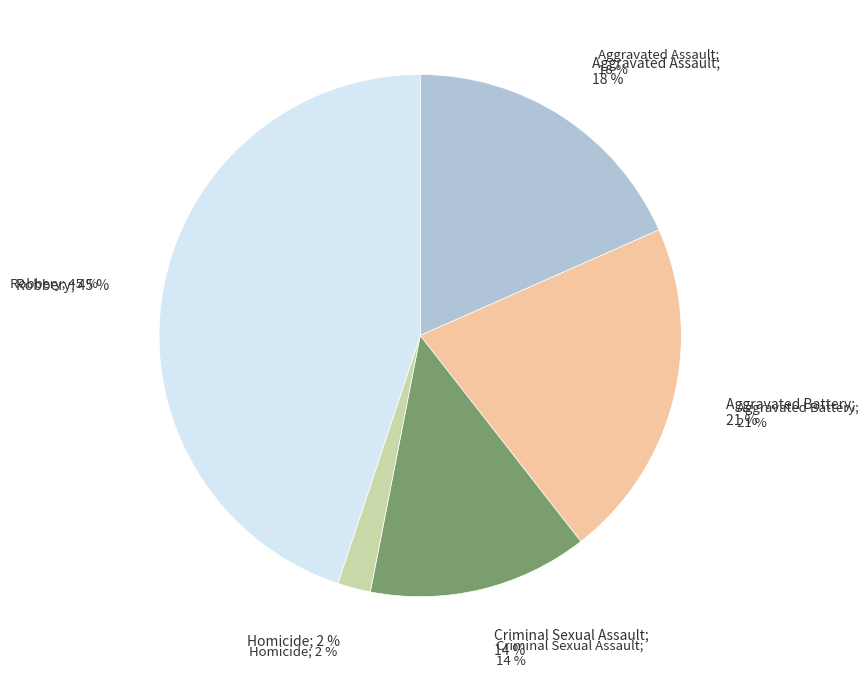

What is the total percentage of Aggravated Battery and Homicide?

23.1%